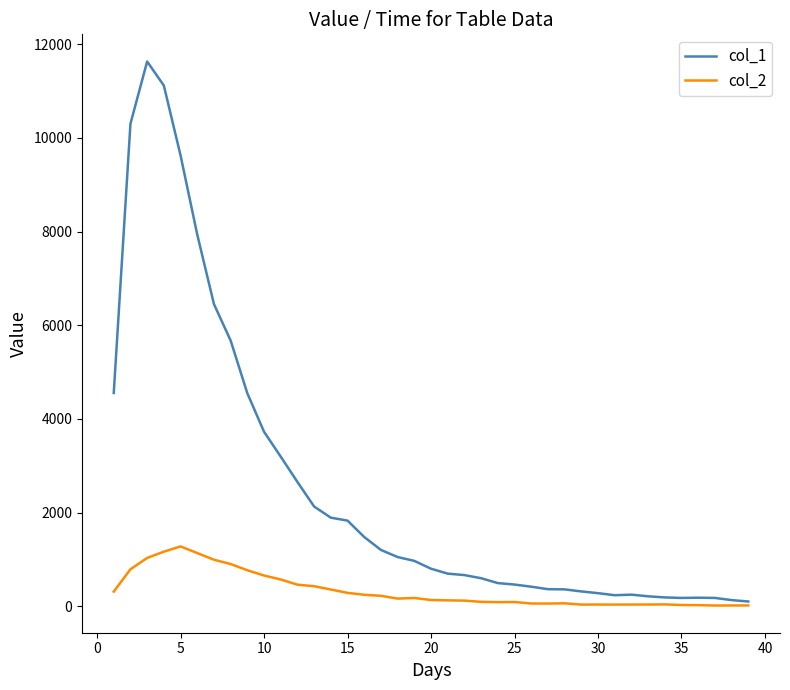

How many positive values does the col_1 series have?

39